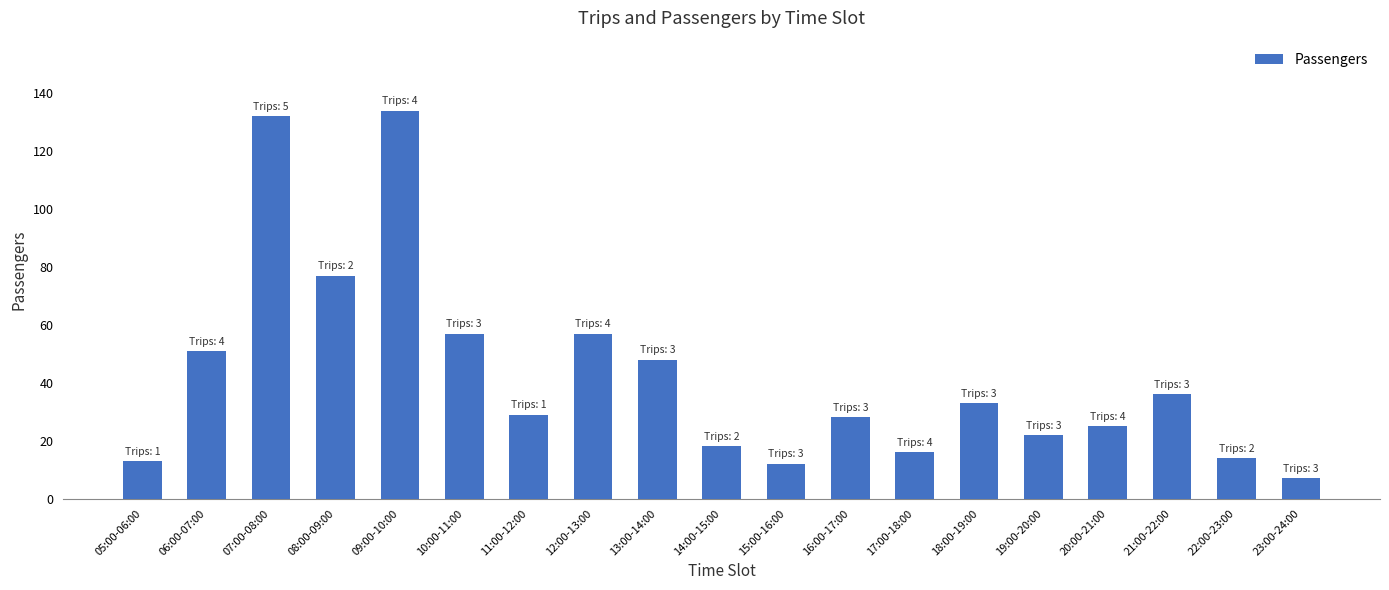

Is it true that the value at 08:00-09:00 is 77?

True